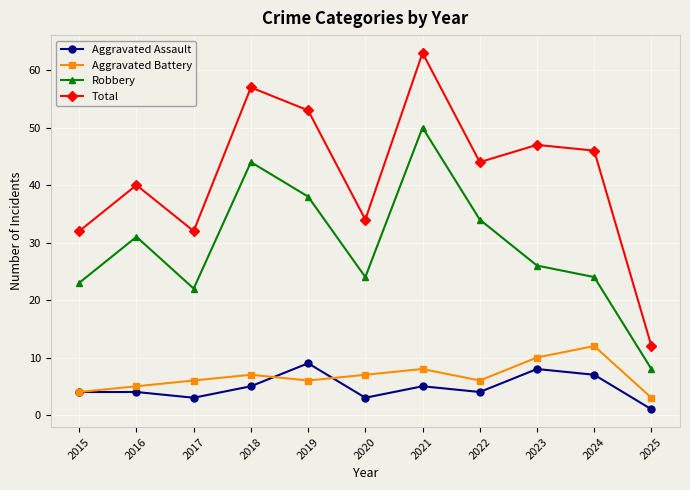

True or false: Robbery and Aggravated Battery intersect in this chart.

False